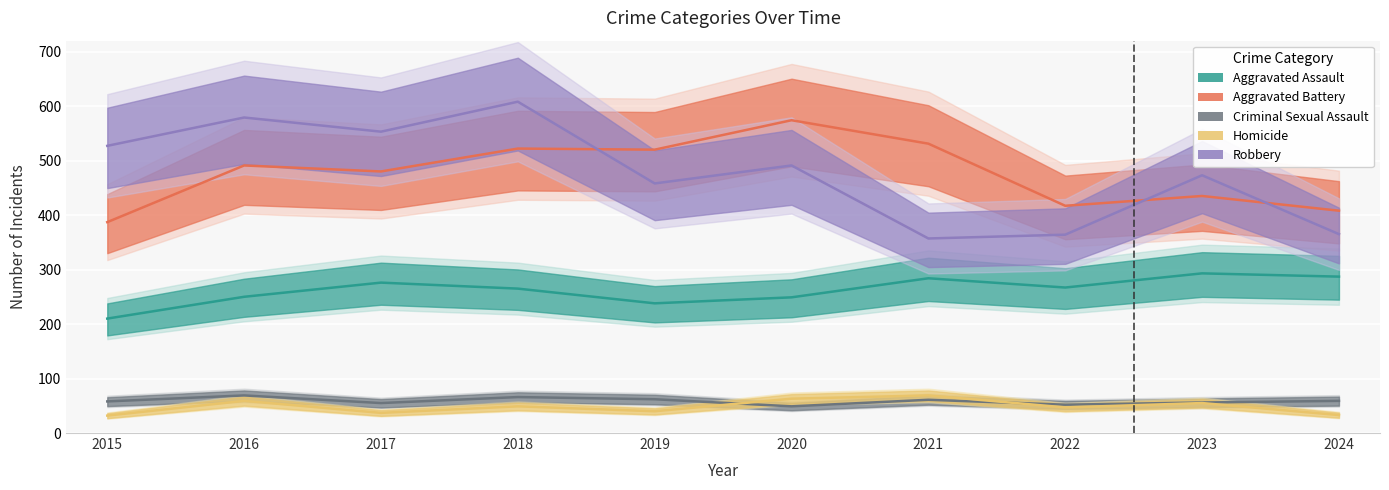

List the labels in order of Robbery value, smallest first.

2021, 2022, 2024, 2019, 2023, 2020, 2015, 2017, 2016, 2018